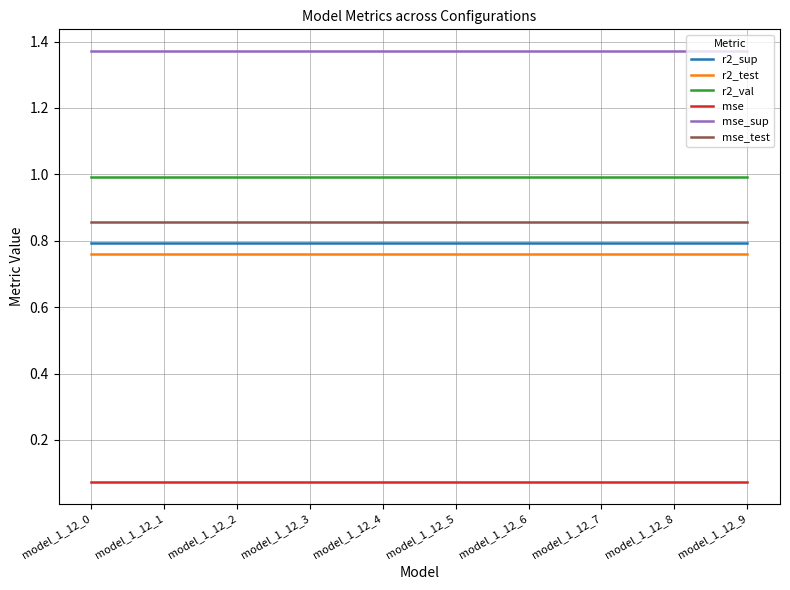

Is the value of r2_test at model_1_12_0 greater than the value of mse at model_1_12_9?

Yes